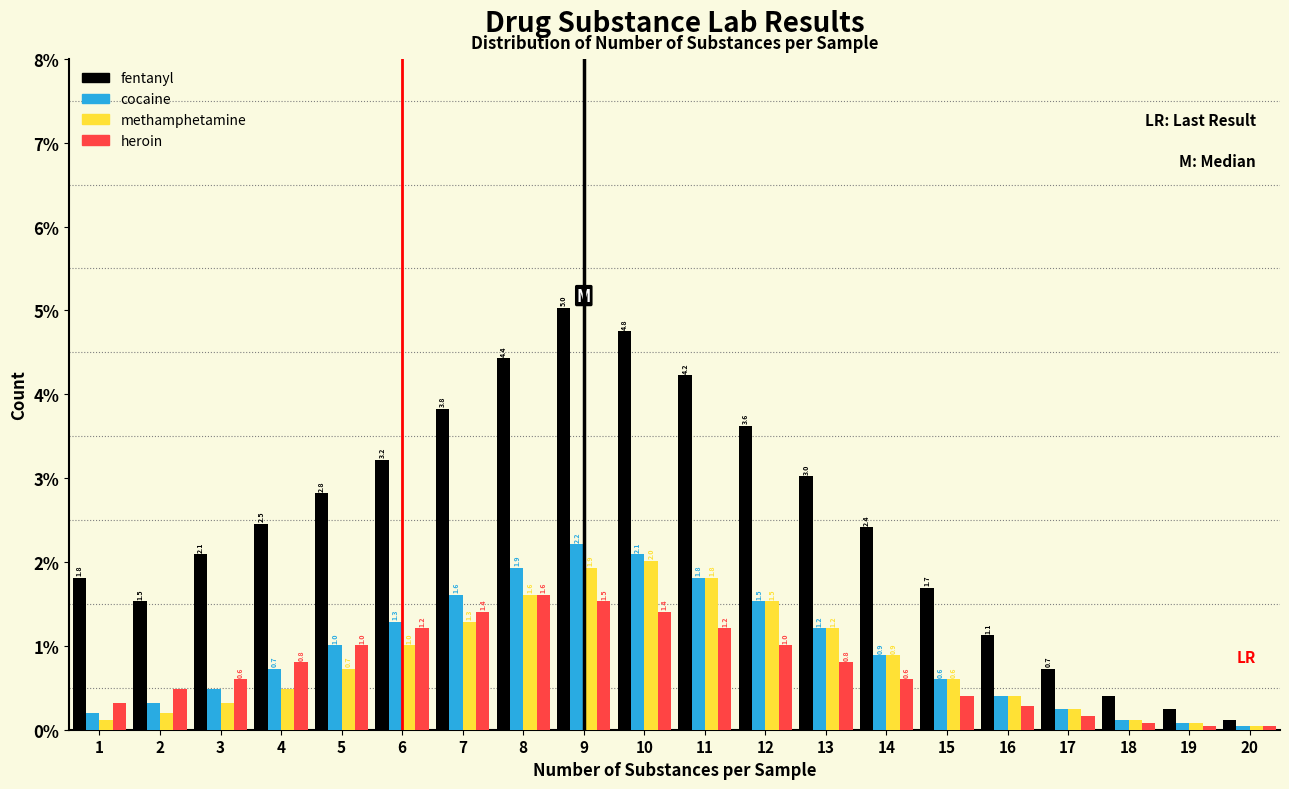

What is the difference between the maximum and minimum values in the methamphetamine series?

2.0